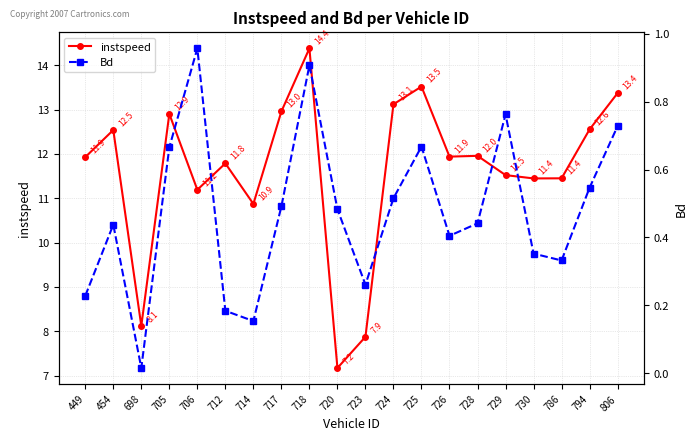

Which category has the lowest value across all series?

698